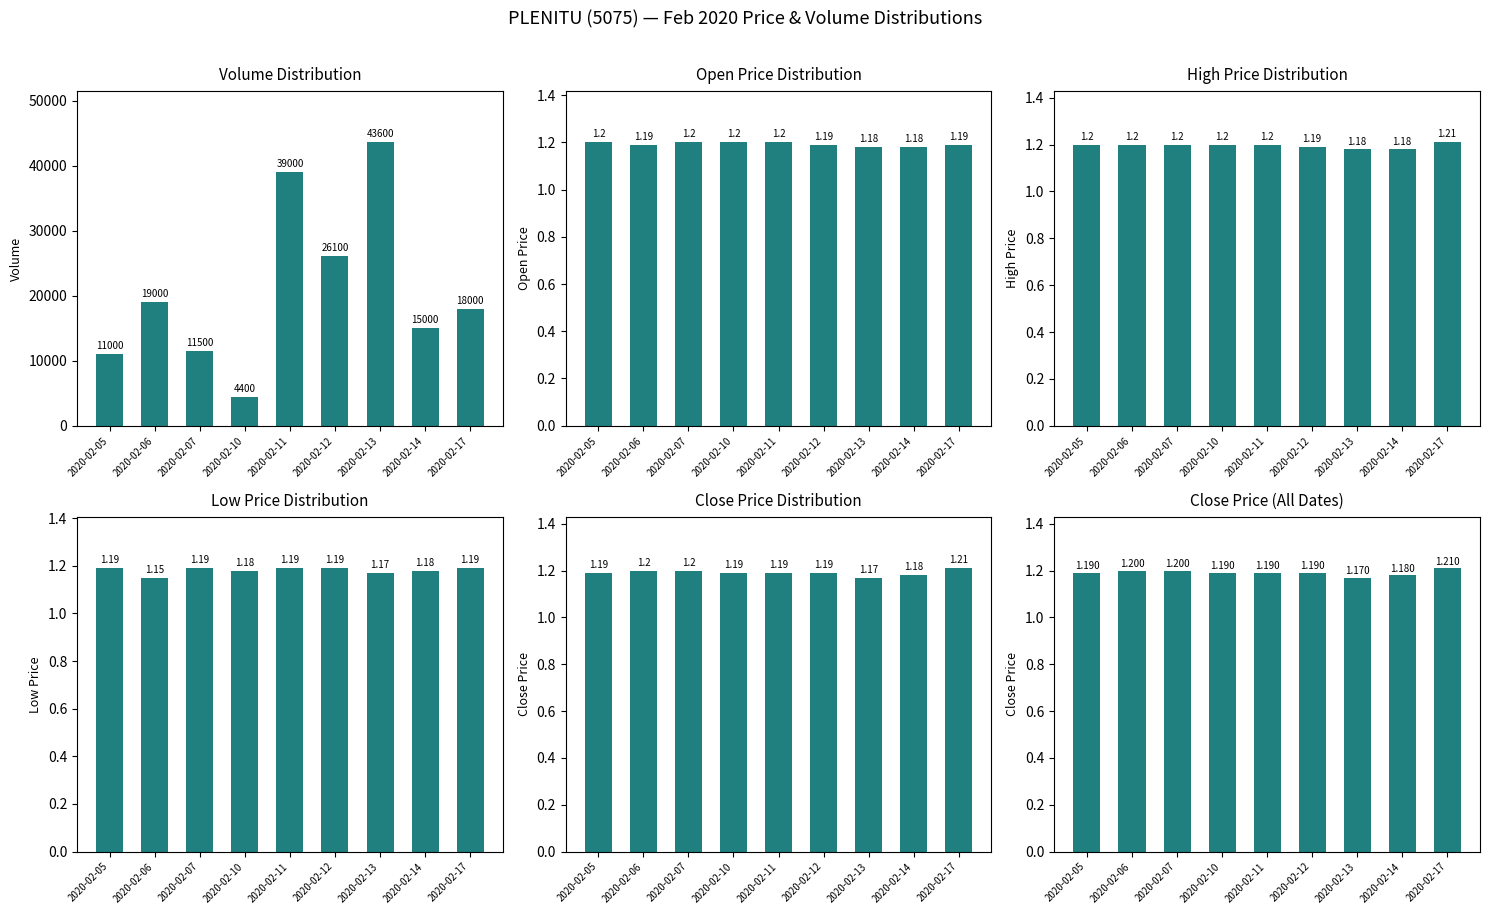

Reading right to left, what are all the values shown in this chart?

vol: 18000.0	15000.0	43600.0	26100.0	39000.0	4400.0	11500.0	19000.0	11000.0
open: 1.2	1.2	1.2	1.2	1.2	1.2	1.2	1.2	1.2
high: 1.2	1.2	1.2	1.2	1.2	1.2	1.2	1.2	1.2
low: 1.2	1.2	1.2	1.2	1.2	1.2	1.2	1.1	1.2
close: 1.2	1.2	1.2	1.2	1.2	1.2	1.2	1.2	1.2